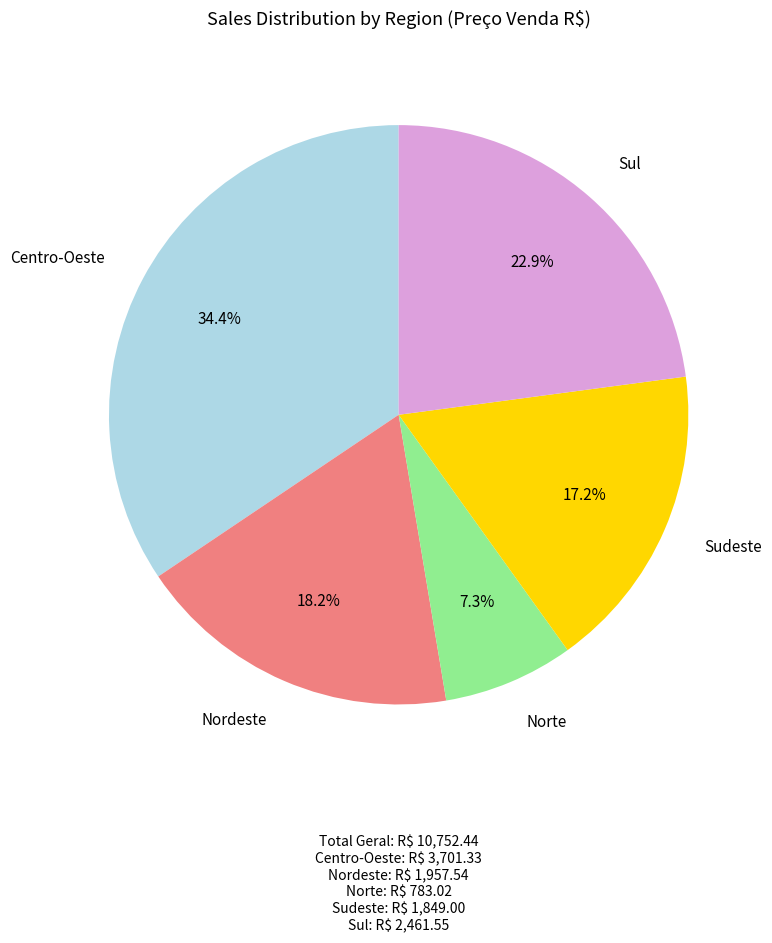

Is there a majority slice in this chart?

No